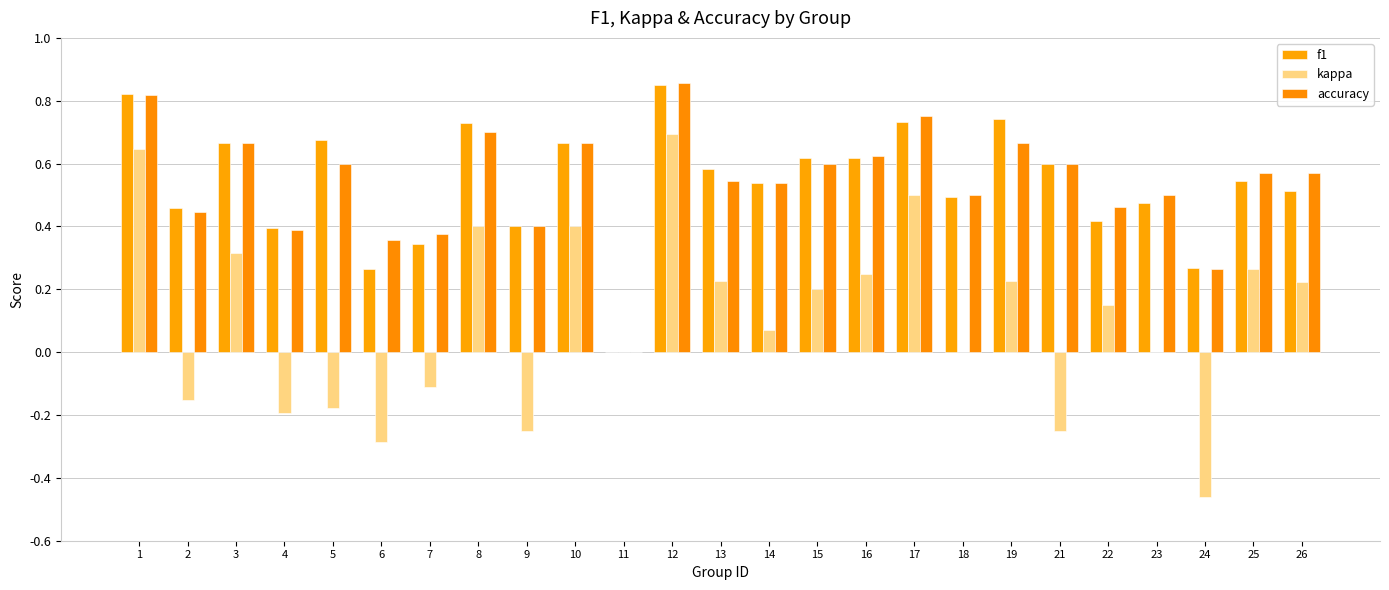

Where is accuracy nearest to the value 0?

11